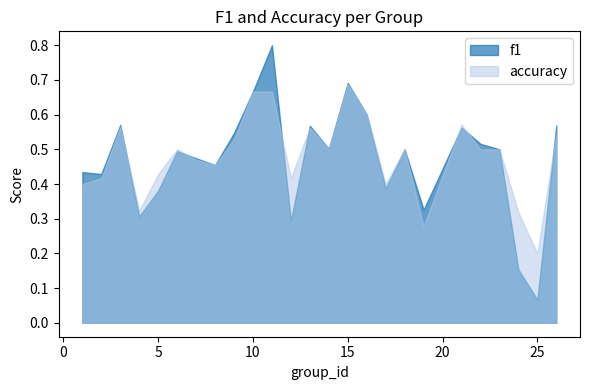

What is the approximate value of f1 at 15?

0.7